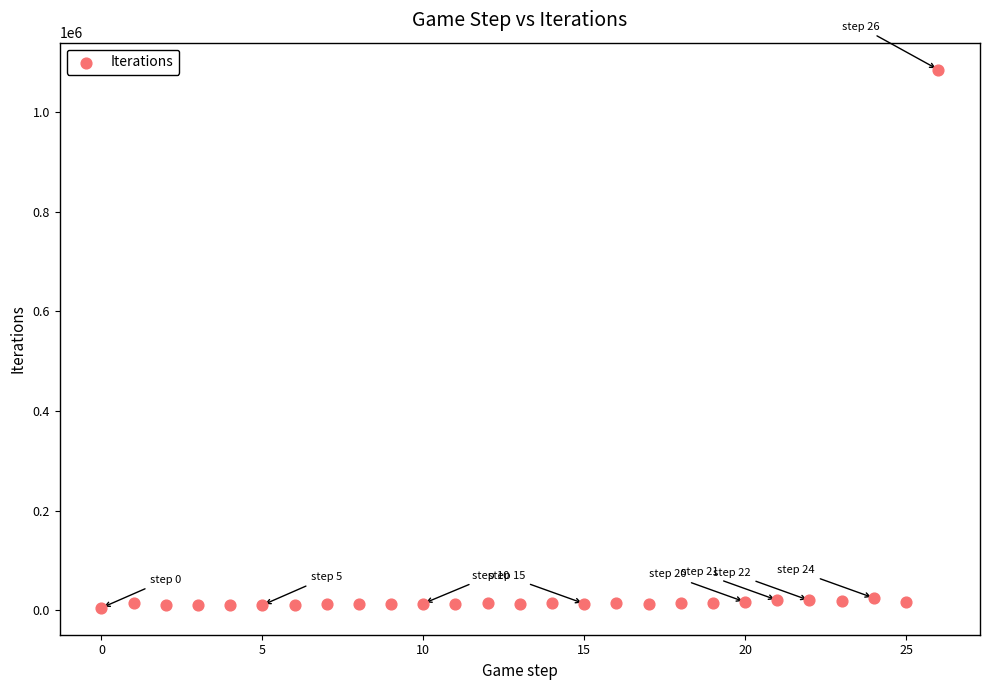

Count the number of points in this scatter plot.

27